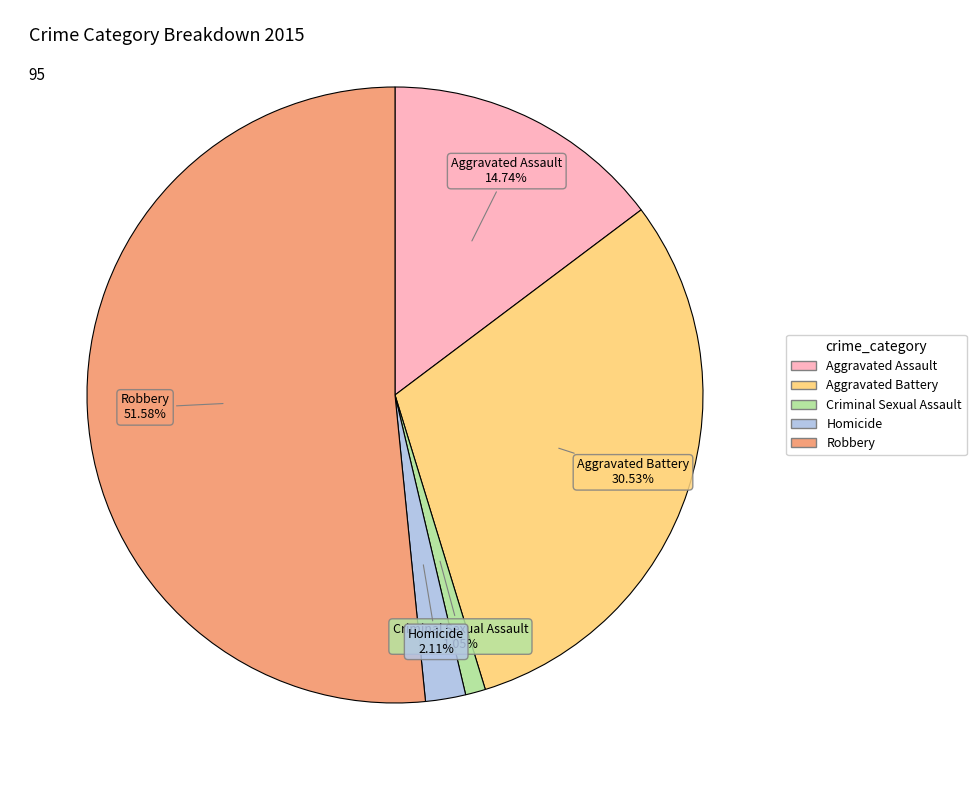

Is Robbery the majority of the pie?

Yes